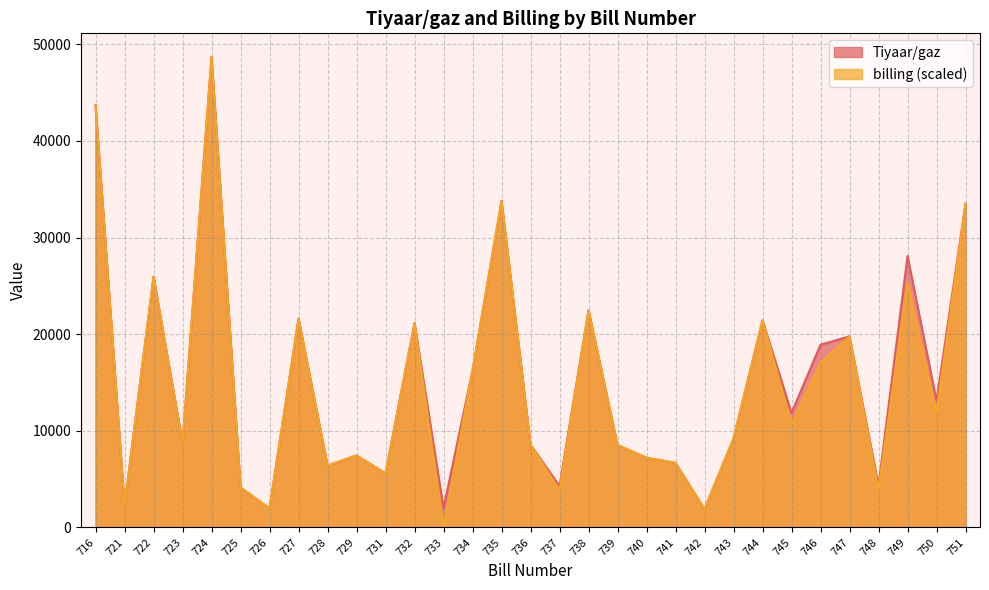

Which category has the highest value across all series?

724